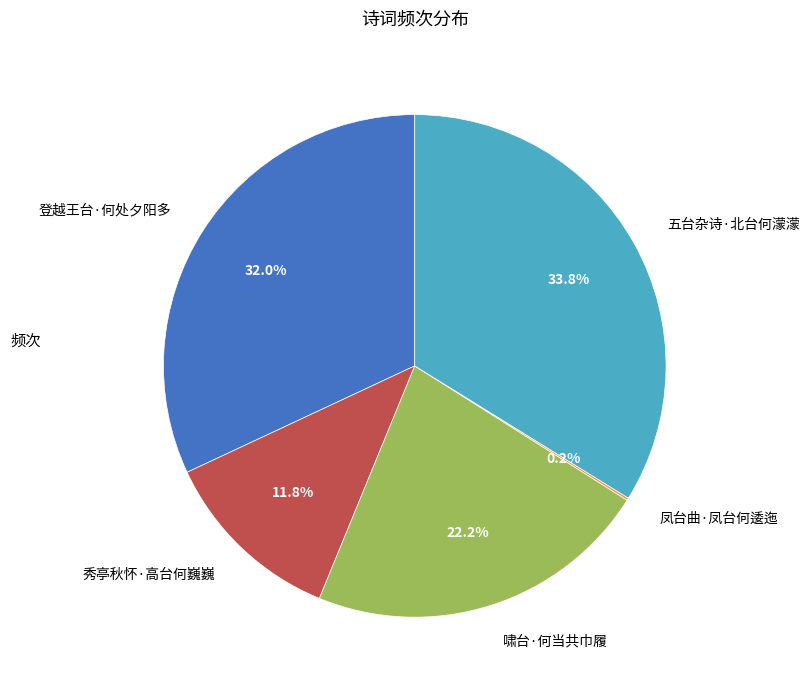

What is the largest slice in the pie chart?

五台杂诗·北台何濛濛